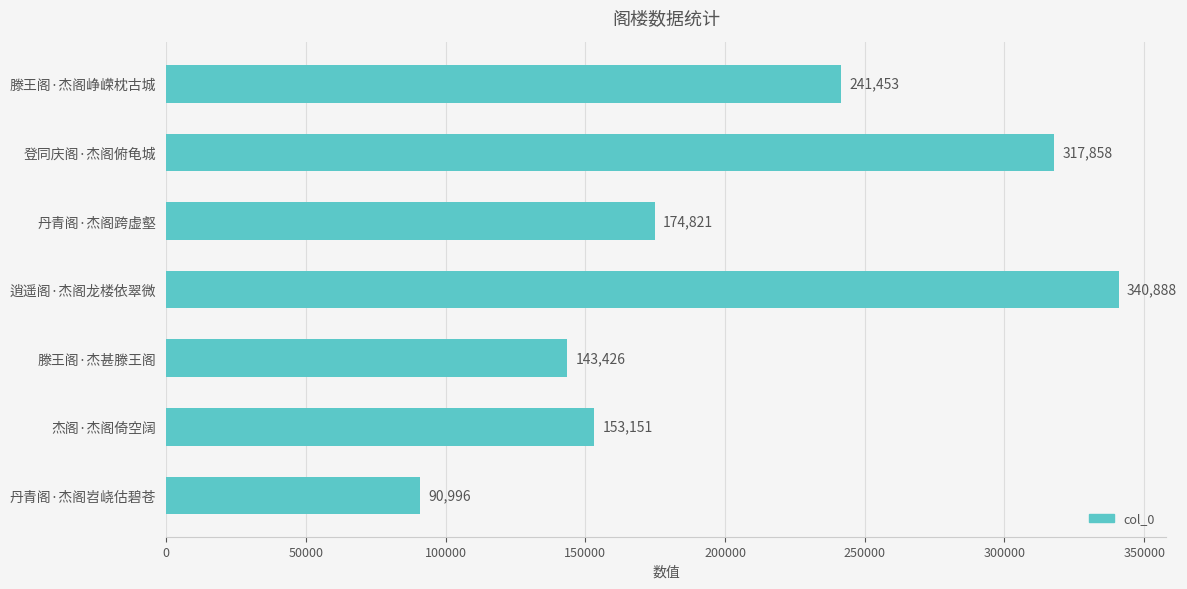

Rank the categories by value from highest to lowest.

逍遥阁·杰阁龙楼依翠微, 登同庆阁·杰阁俯龟城, 滕王阁·杰阁峥嵘枕古城, 丹青阁·杰阁跨虚壑, 杰阁·杰阁倚空阔, 滕王阁·杰甚滕王阁, 丹青阁·杰阁岧峣估碧苍